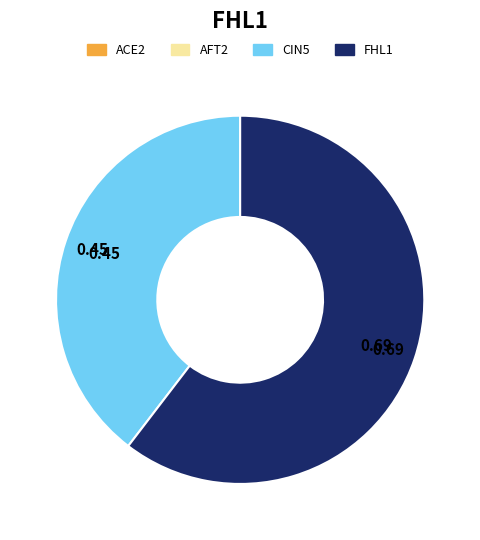

Which slice represents more than half of the pie?

FHL1